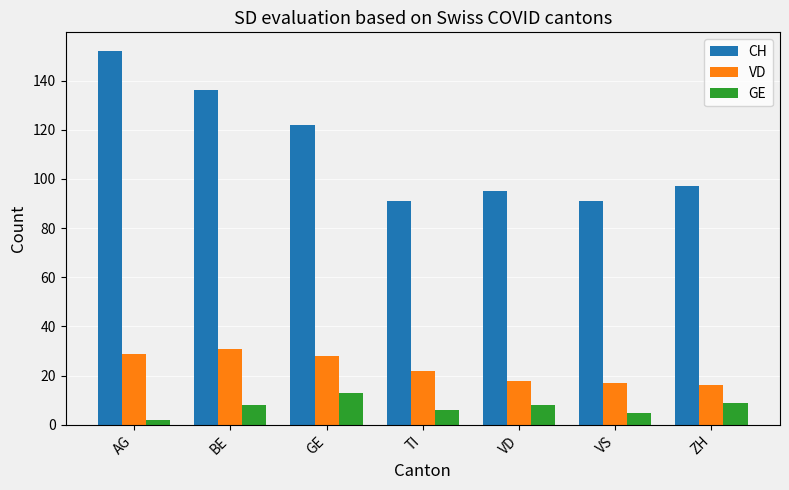

How many groups of bars are there?

7